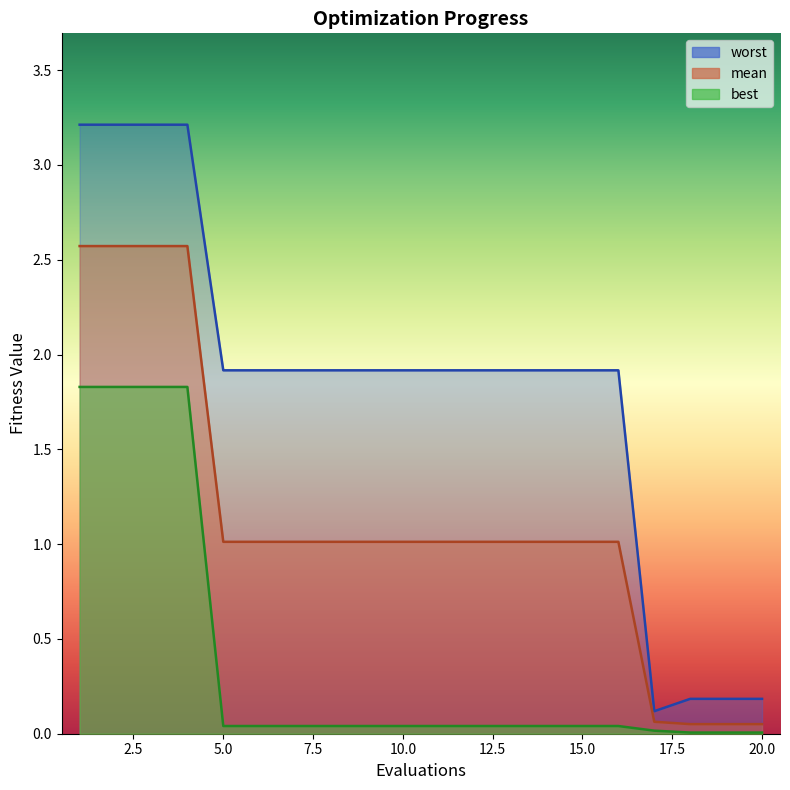

Does the chart display data point markers on the line(s)?

No